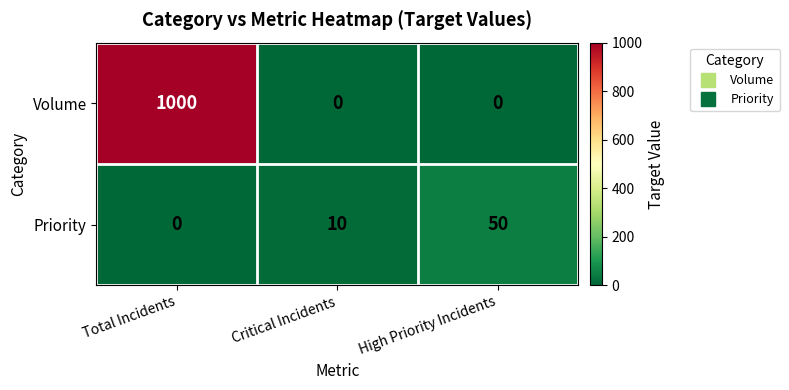

At which label is Priority closest to 25?

Critical Incidents